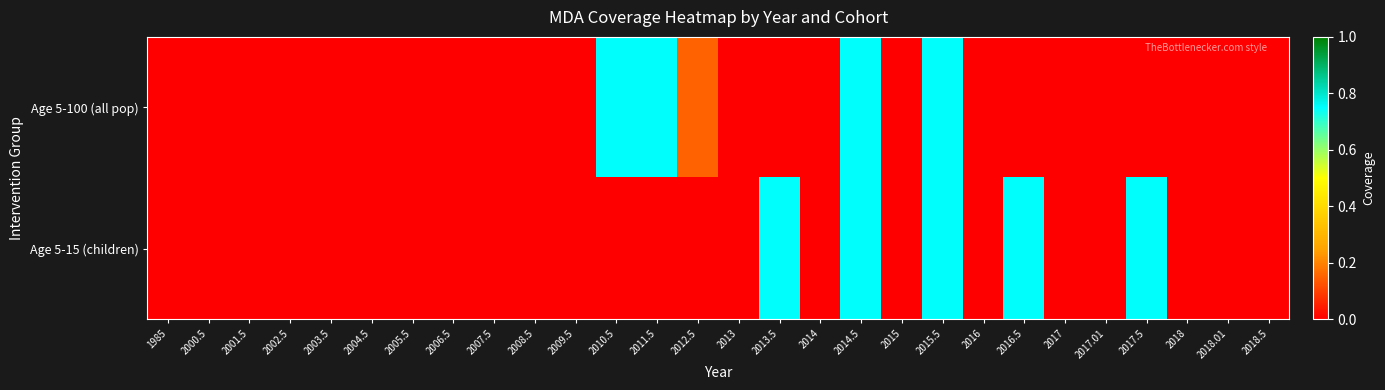

Between 2004.5 and 2016, which series saw the biggest shift?

Age 5-100 (all pop)